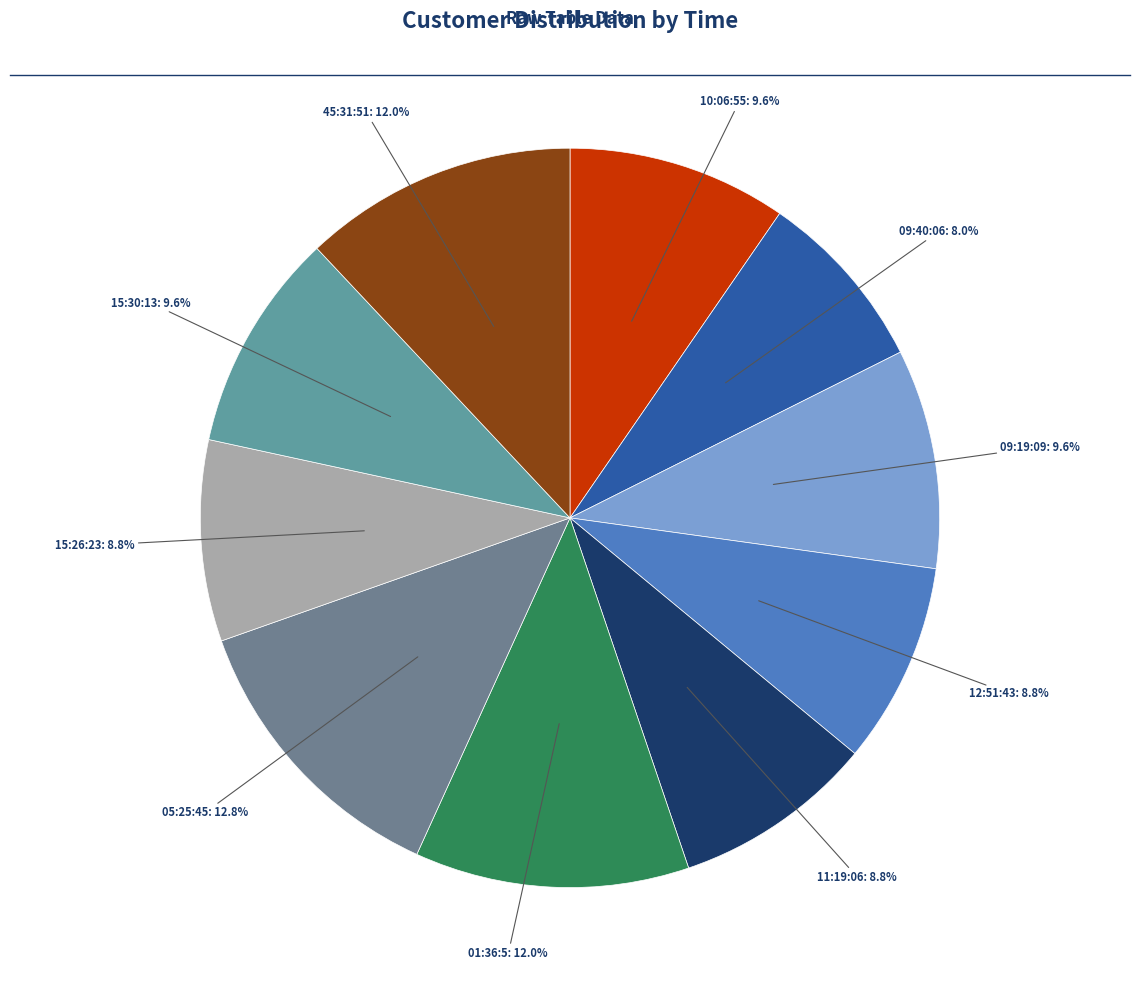

How many slices are in this pie chart?

10